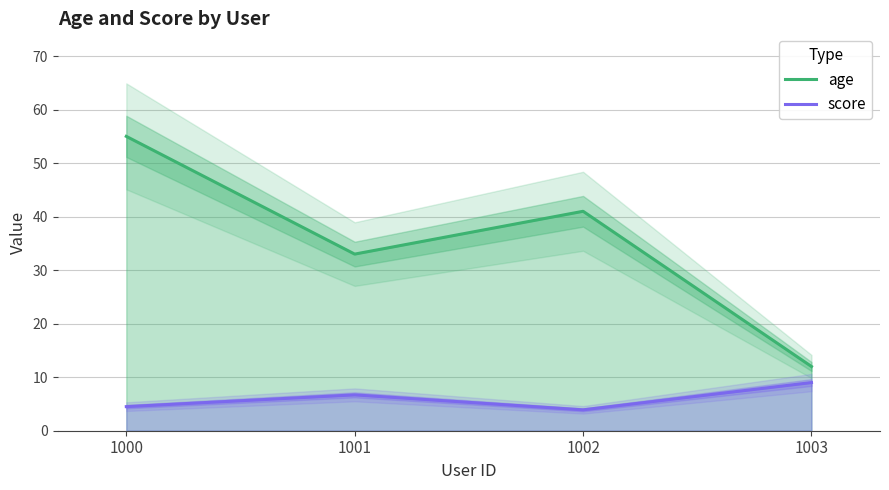

What is the value of the score point at the 3rd from the left?

3.9